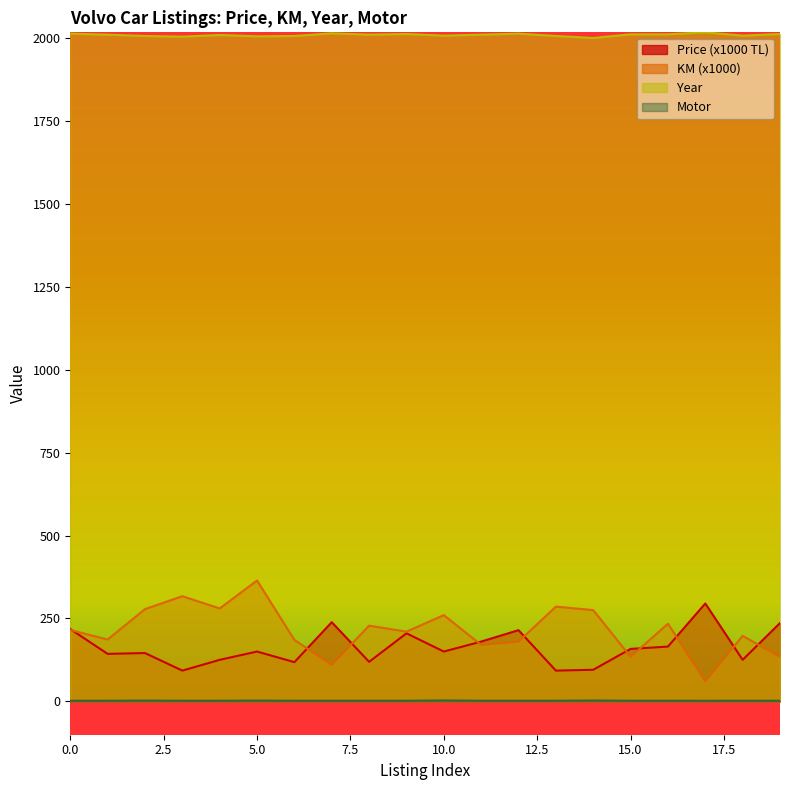

What is the maximum value shown in the chart?

2018.0